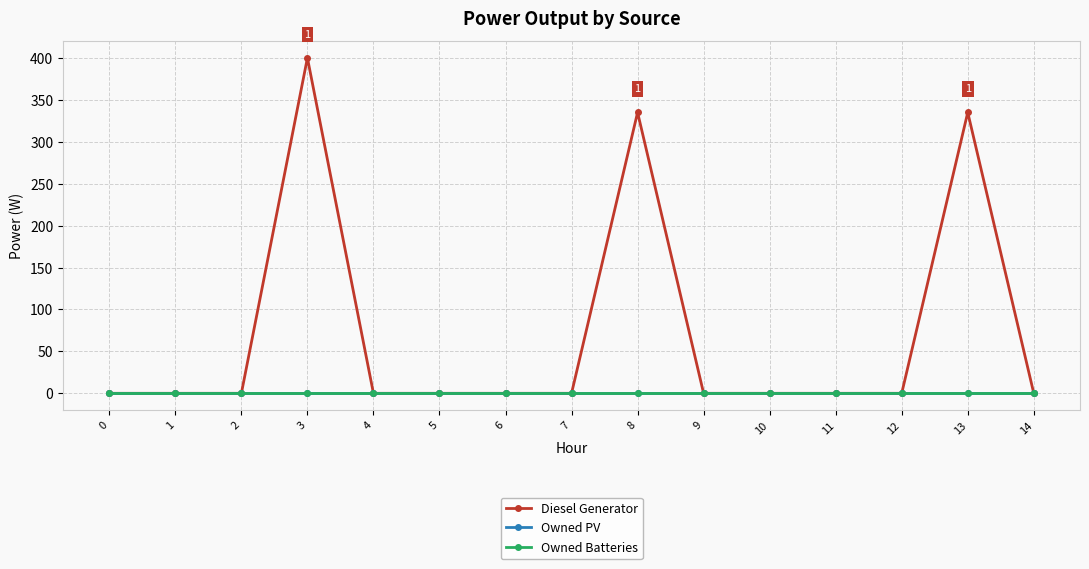

Reading left to right, extract all data points from this chart.

Diesel Generator: 0	0	0	400	0	0	0	0	335	0	0	0	0	335	0
Owned PV: 0	0	0	0	0	0	0	0	0	0	0	0	0	0	0
Owned Batteries: 0	0	0	0	0	0	0	0	0	0	0	0	0	0	0